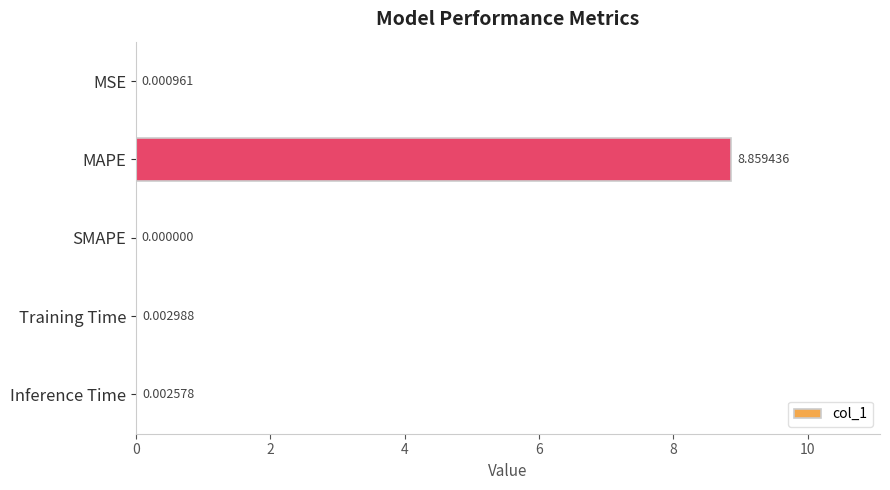

At which category does the chart reach its peak across all series?

MAPE